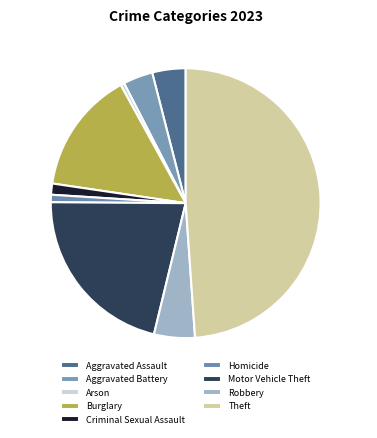

To the nearest percent, what is the difference between the Robbery and Aggravated Assault slice percentages?

1%